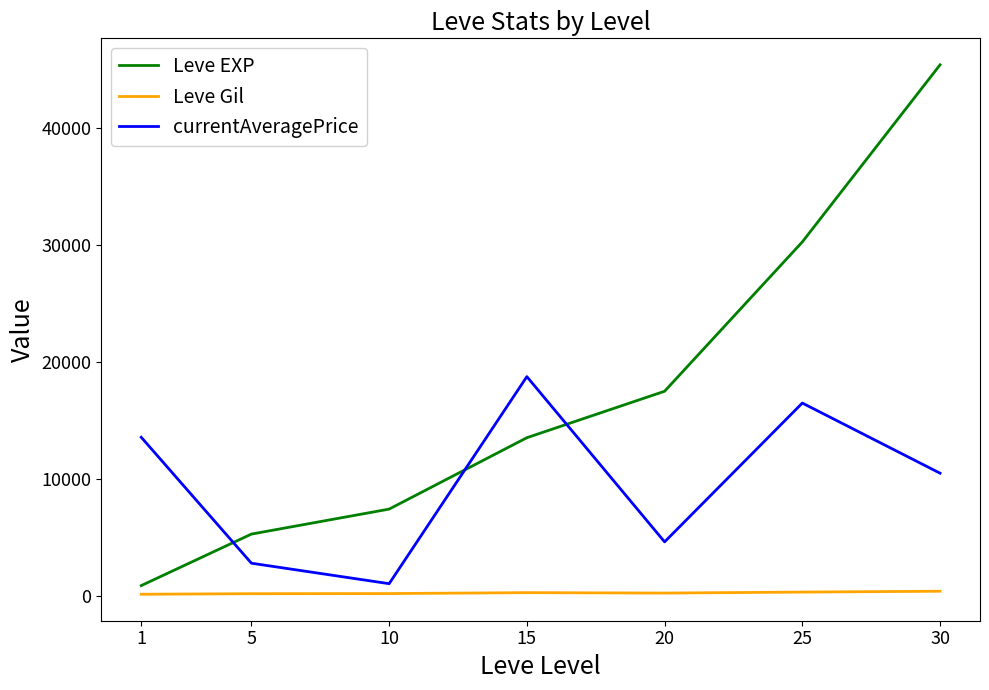

True or false: currentAveragePrice and Leve Gil cross at least once.

False